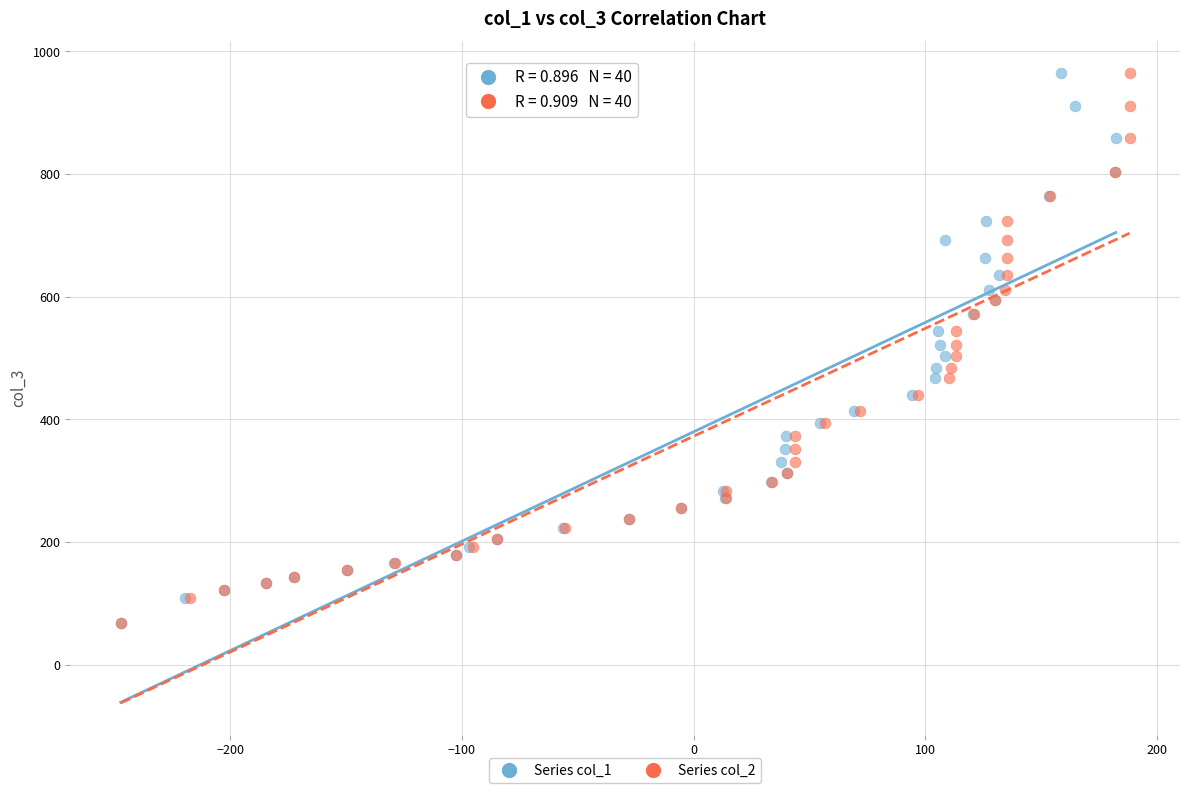

What are all the series names shown in the legend?

Series col_1, Series col_2